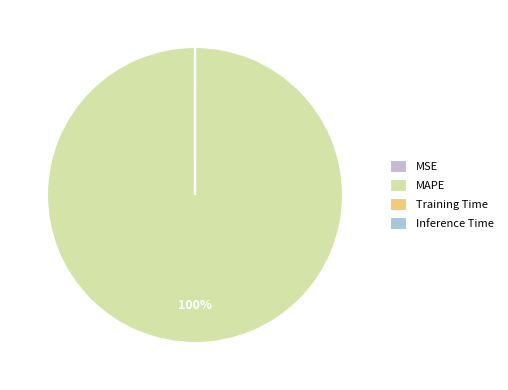

Is it true that MSE is 0% of the pie?

True